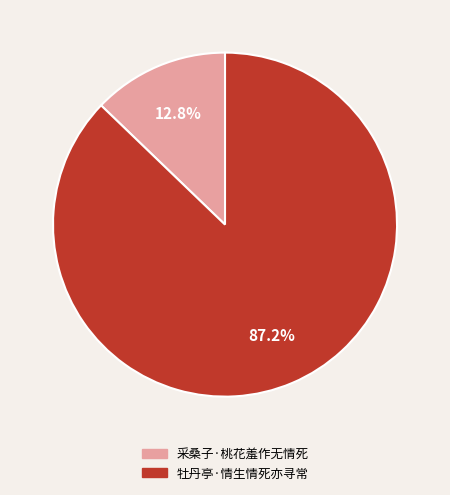

Which category has the smallest portion of the pie?

采桑子·桃花羞作无情死